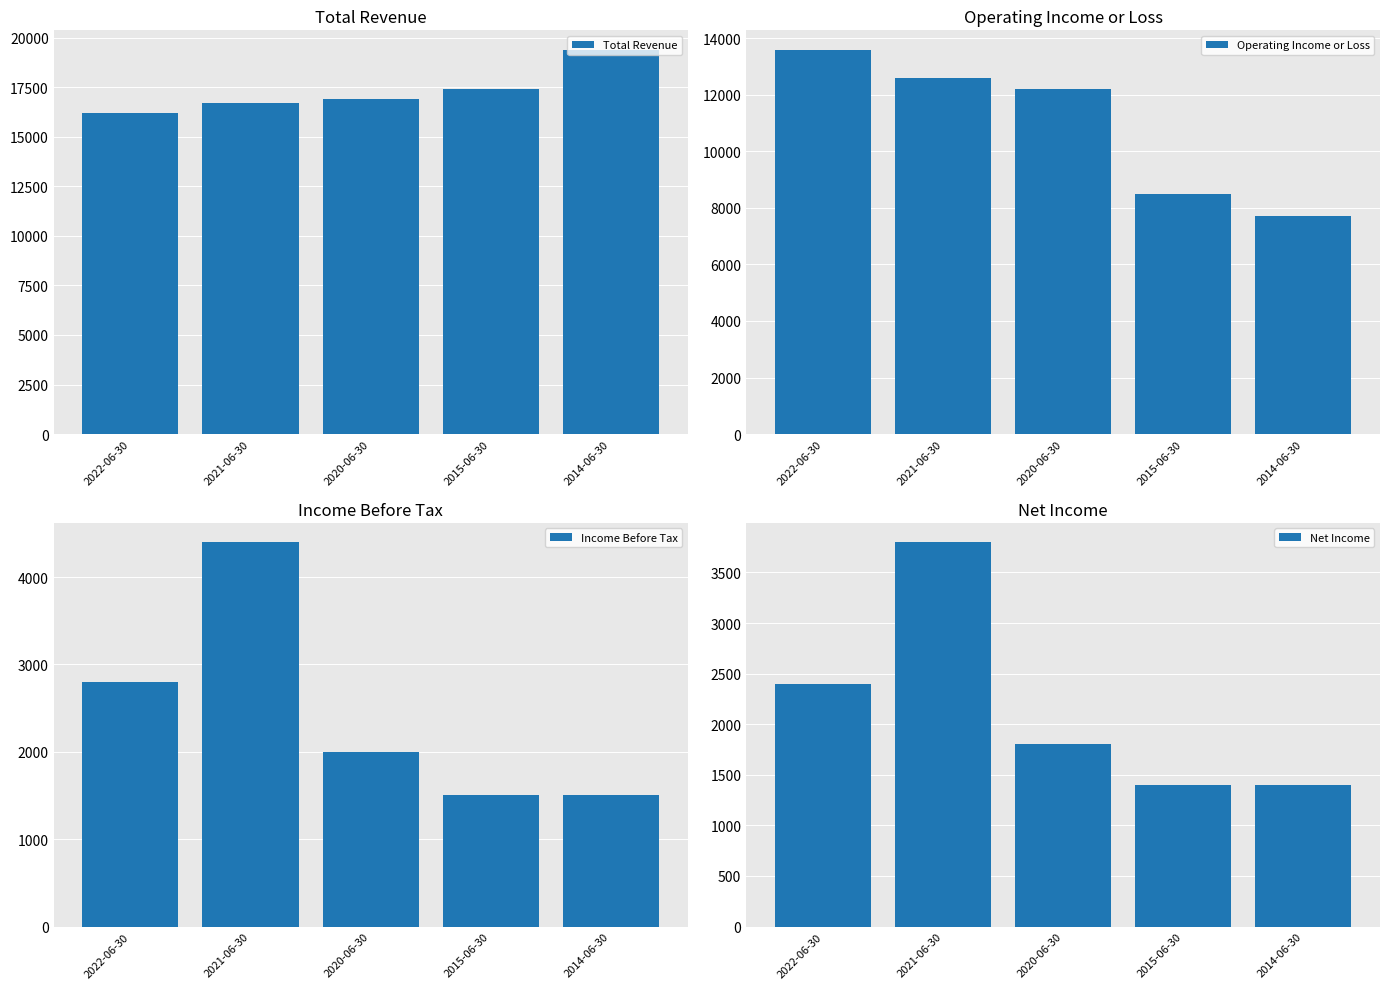

What are all the series names shown in the legend?

Total Revenue, Operating Income or Loss, Income Before Tax, Net Income